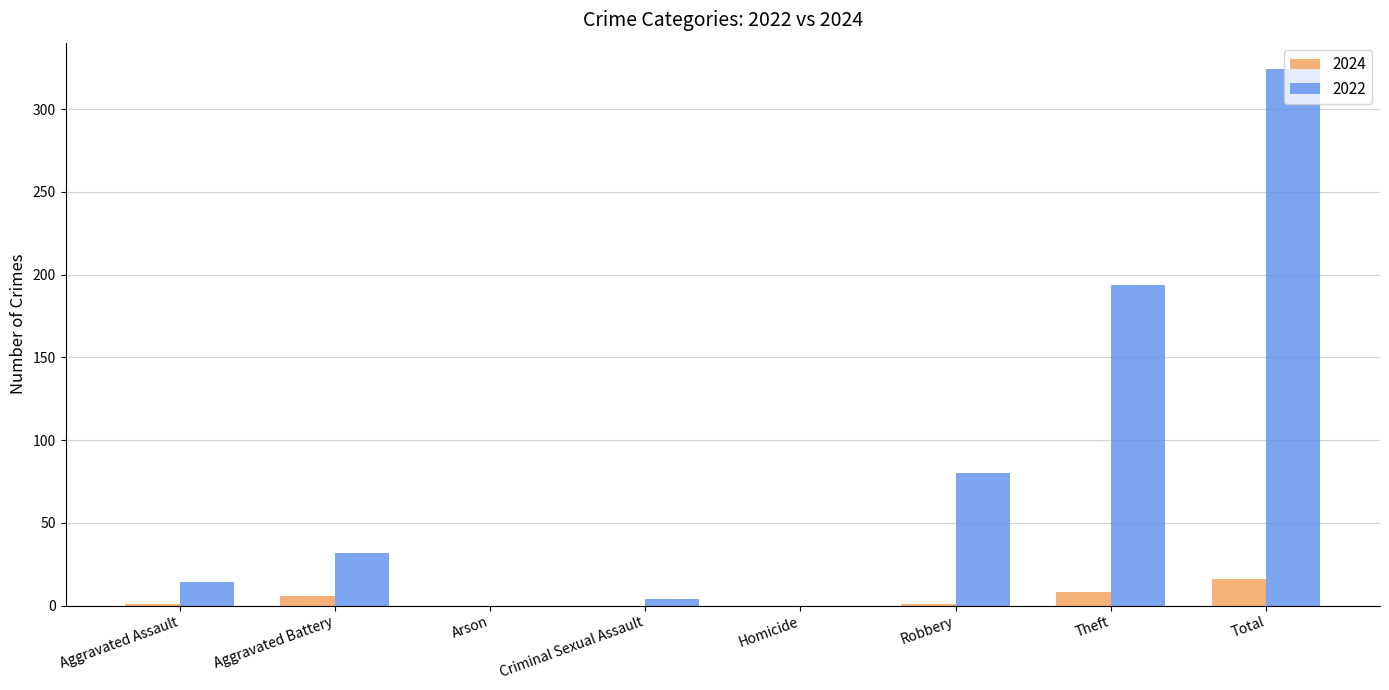

What is the sum of all 2022 values?

648